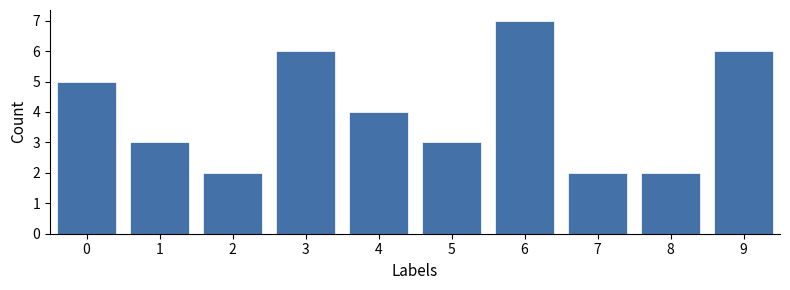

Over which range of the x-axis is the bar tallest?

5.5 to 6.5